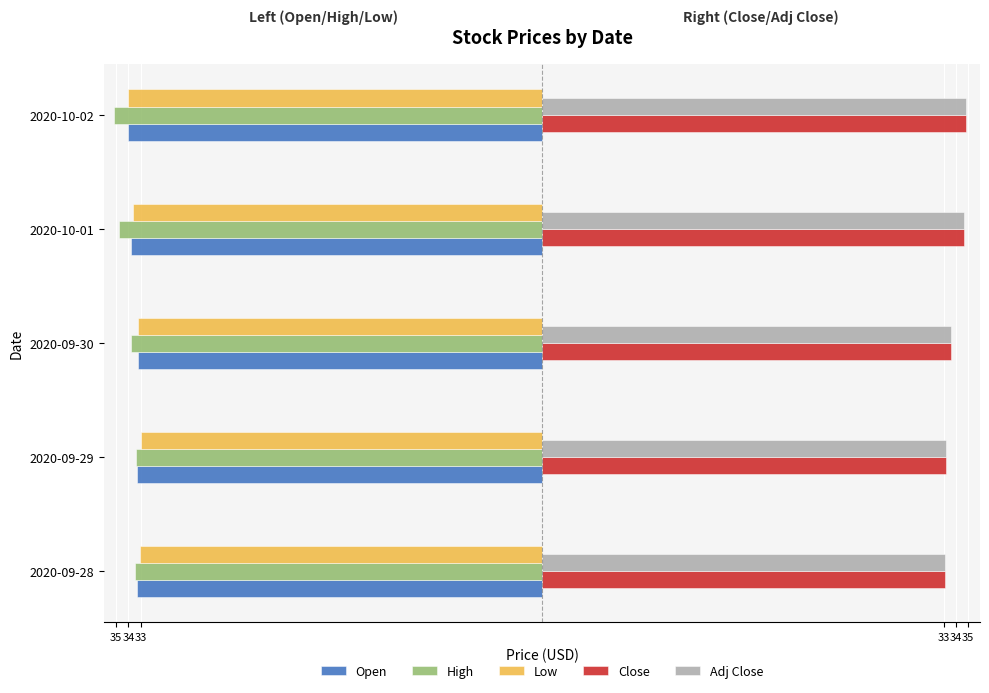

What is the sum of all Low values?

-166.8